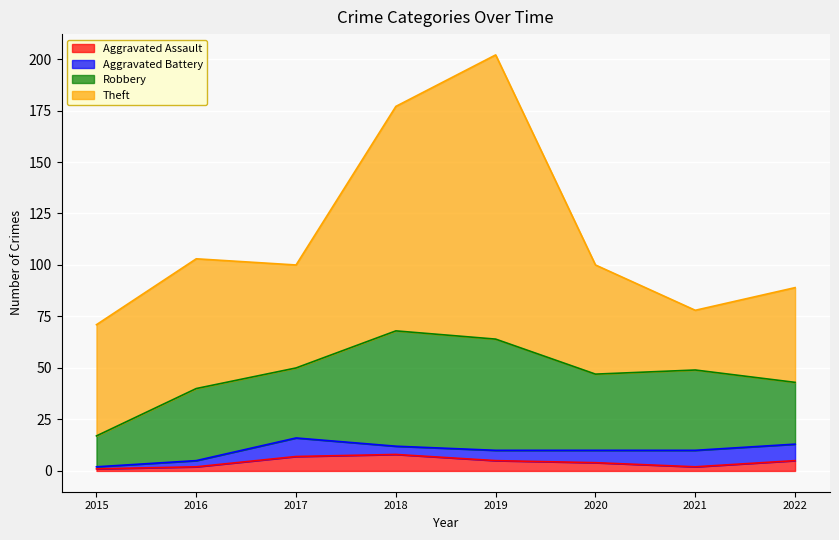

At which category is the sum across all series the highest?

2019